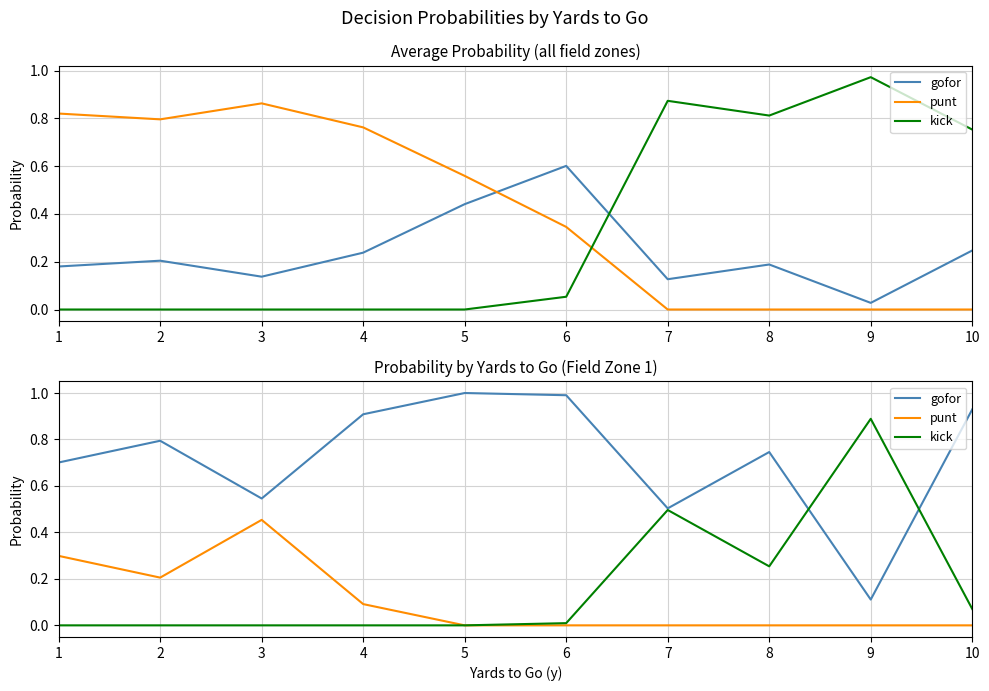

Is it true that punt equals 0.3 at 2?

False